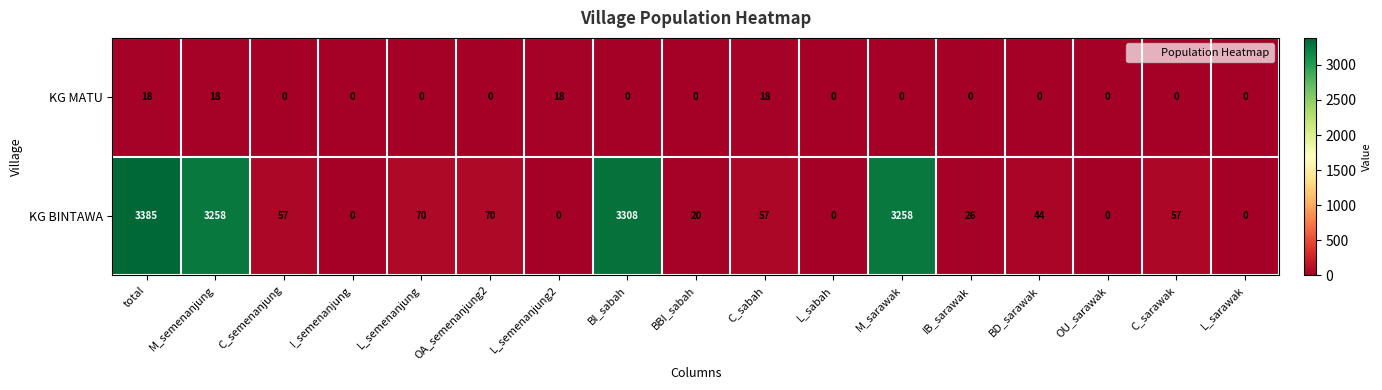

At which category is the sum across all series the highest?

total